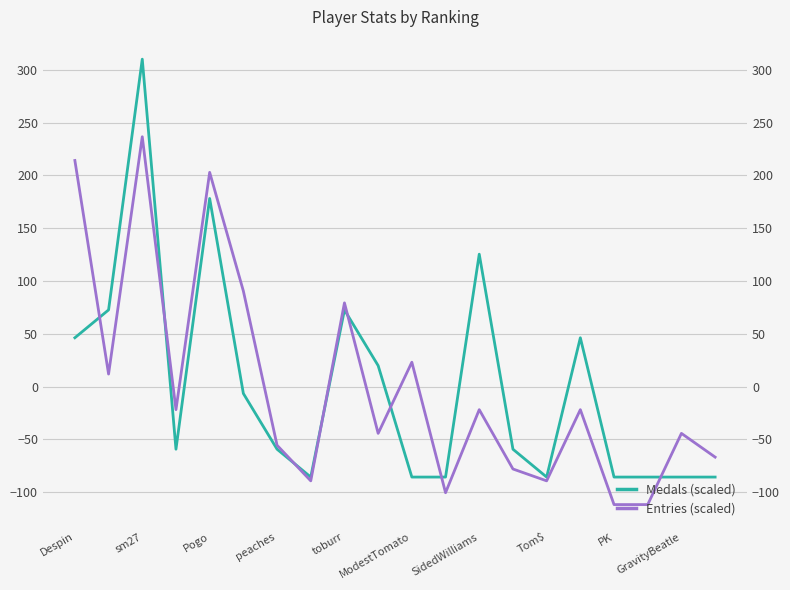

List the series in order of their peak value, lowest first.

Entries (scaled), Medals (scaled)